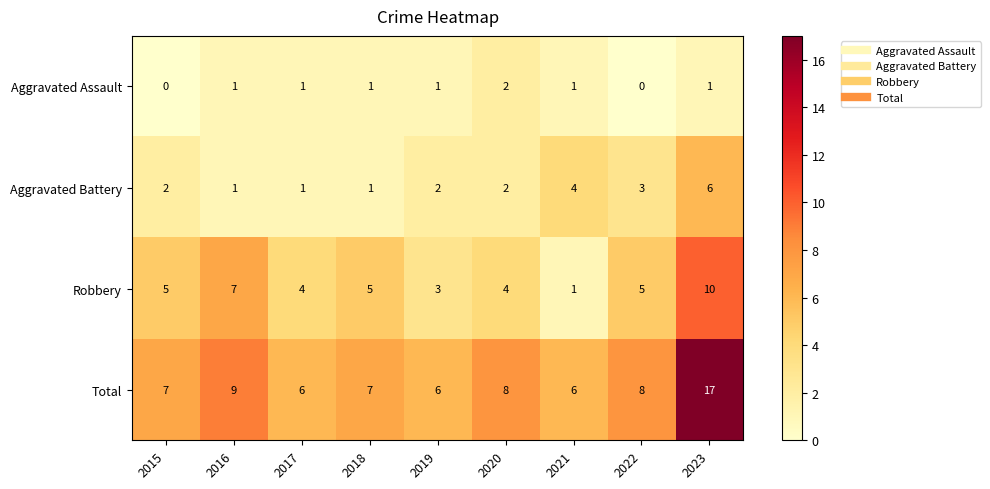

What is the total value across all series at 2023?

34